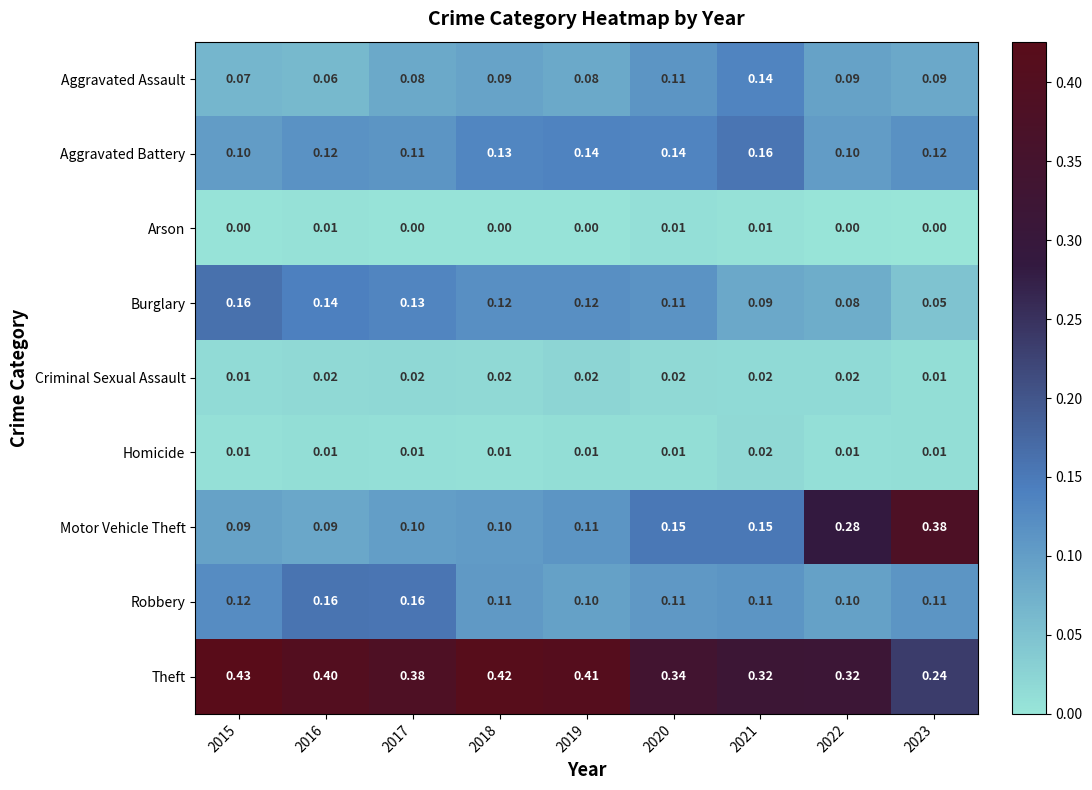

Which series changed the most between 2017 and 2018?

Robbery